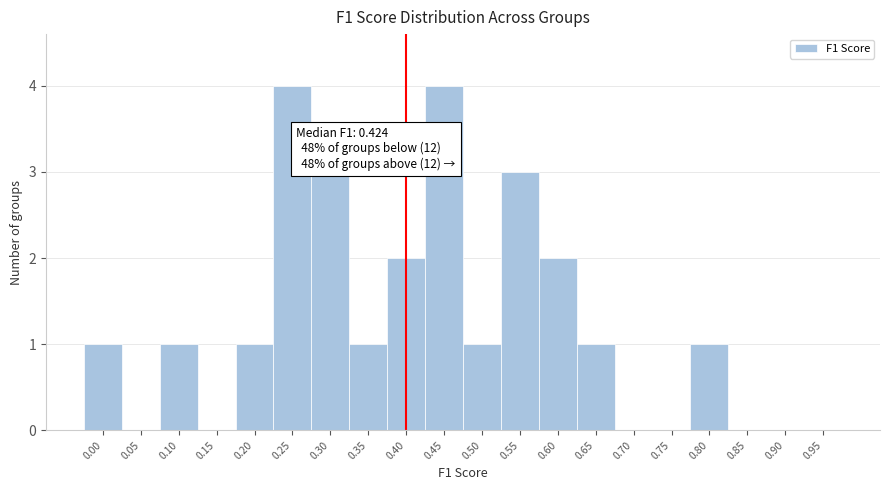

Reading right to left, extract all data points from this chart.

0.95=0	0.90=0	0.85=0	0.80=1	0.75=0	0.70=0	0.65=1	0.60=2	0.55=3	0.50=1	0.45=4	0.40=2	0.35=1	0.30=3	0.25=4	0.20=1	0.15=0	0.10=1	0.05=0	0.00=1